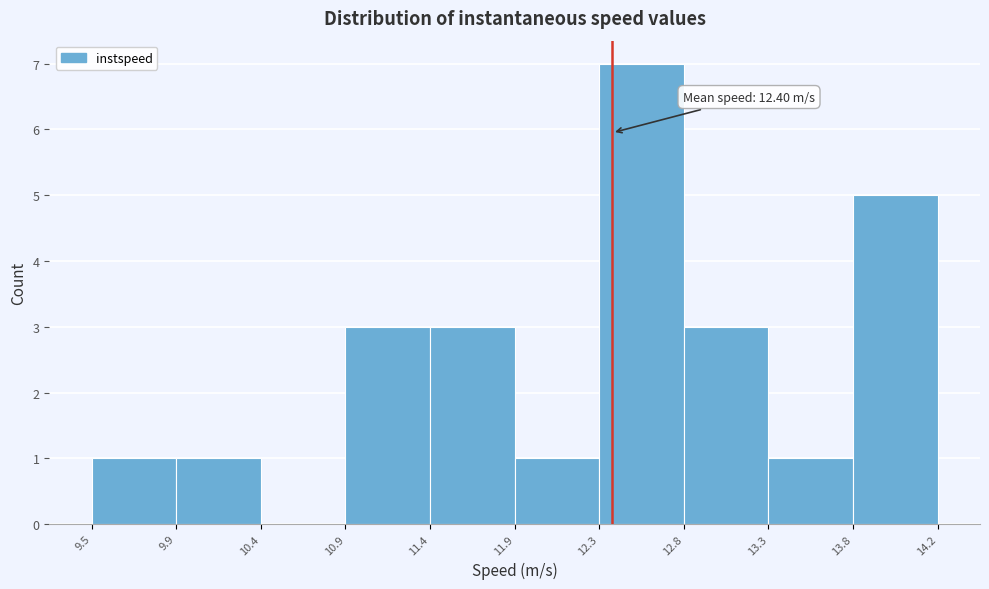

Which range on the x-axis has the tallest bar?

12.3 to 12.8